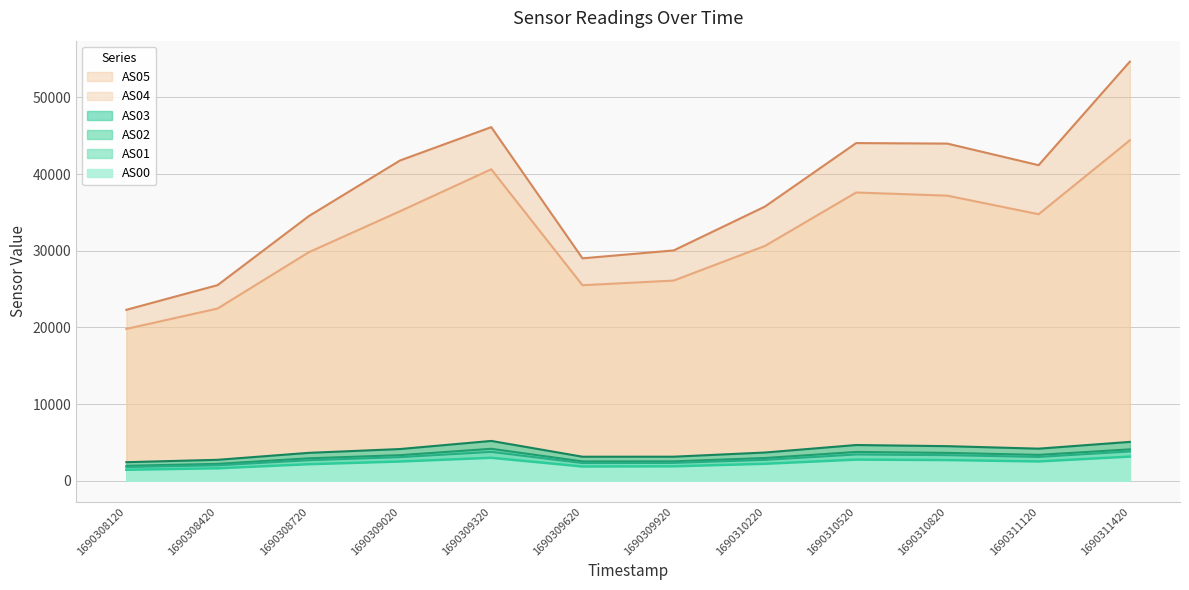

How many values in the AS02 series exceed 3345?

5